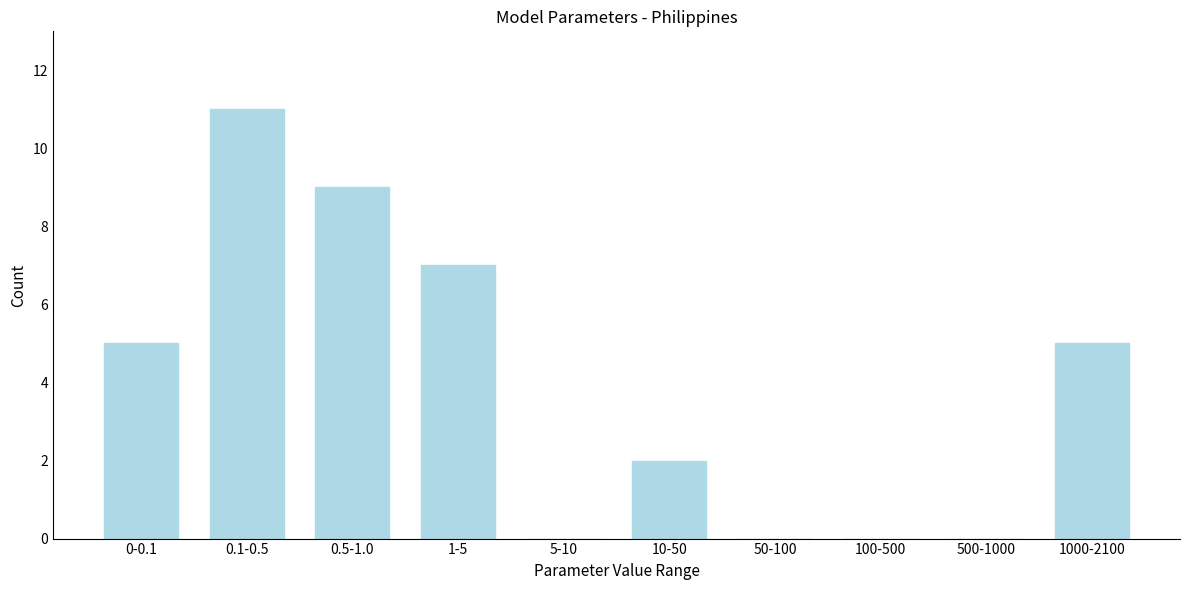

Reading left to right, list all the values displayed in this chart.

0-0.1=5	0.1-0.5=11	0.5-1.0=9	1-5=7	5-10=0	10-50=2	50-100=0	100-500=0	500-1000=0	1000-2100=5